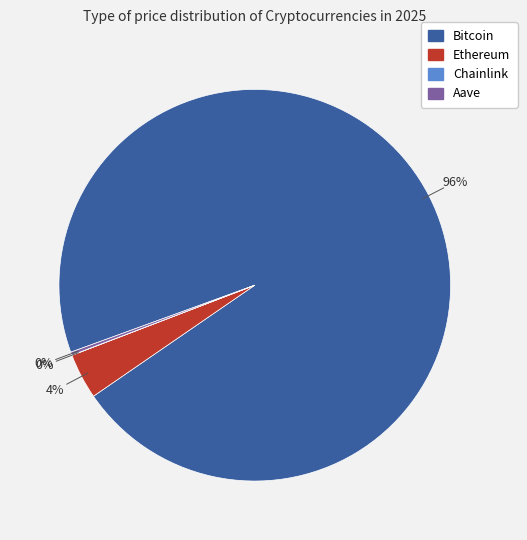

Which category has the biggest portion of the pie?

Bitcoin